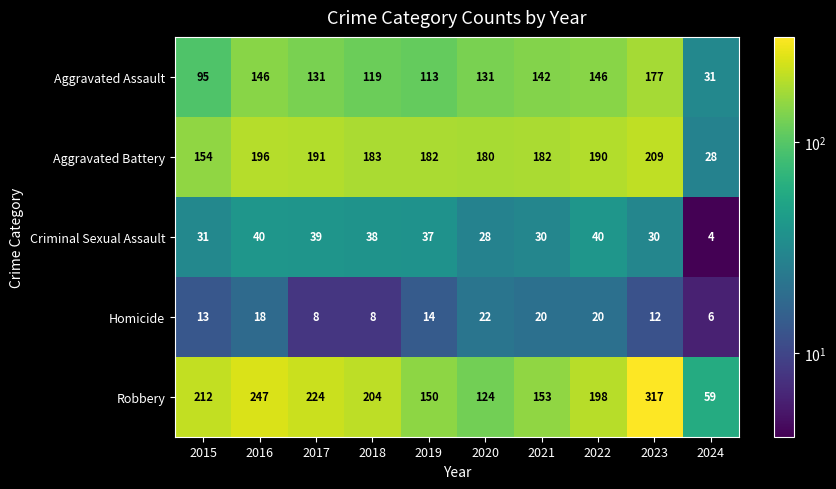

The Homicide series shows 3 at 2015. True or false?

False